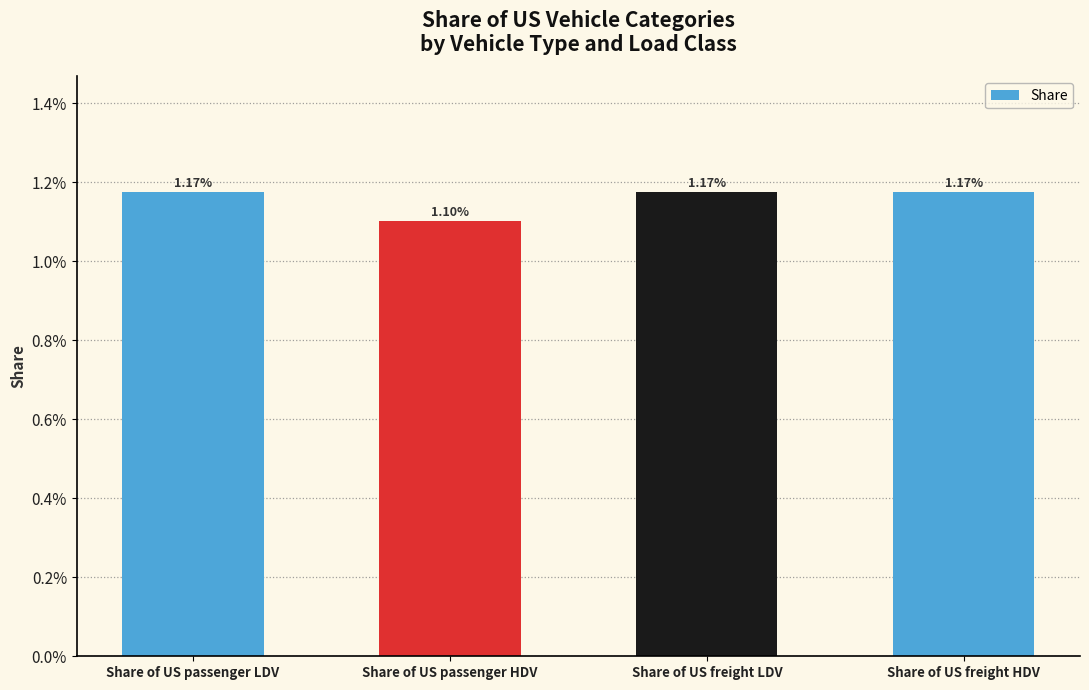

List the labels in order of value, smallest first.

Share of US passenger HDV, Share of US freight LDV, Share of US freight HDV, Share of US passenger LDV